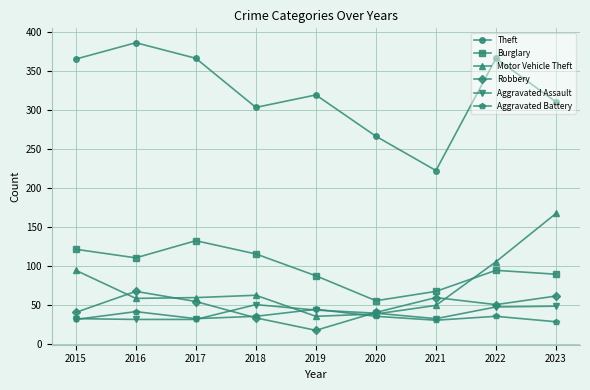

What is the approximate value of Burglary at 2016, to the nearest 10?

110